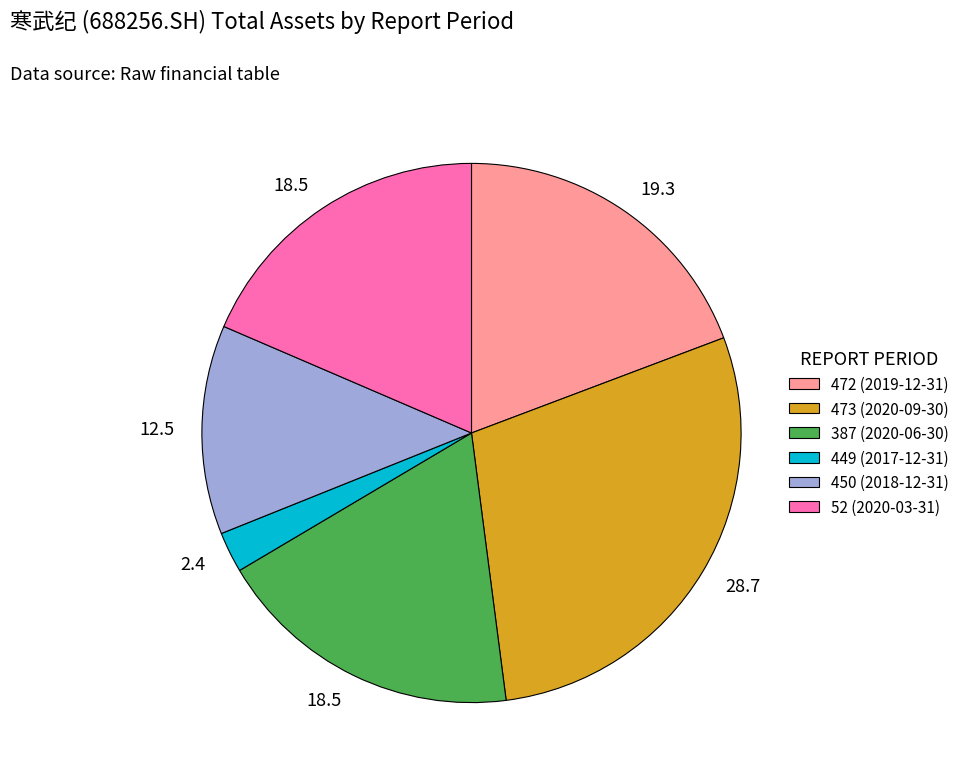

Between 450 (2018-12-31) and 387 (2020-06-30), which is larger?

387 (2020-06-30)